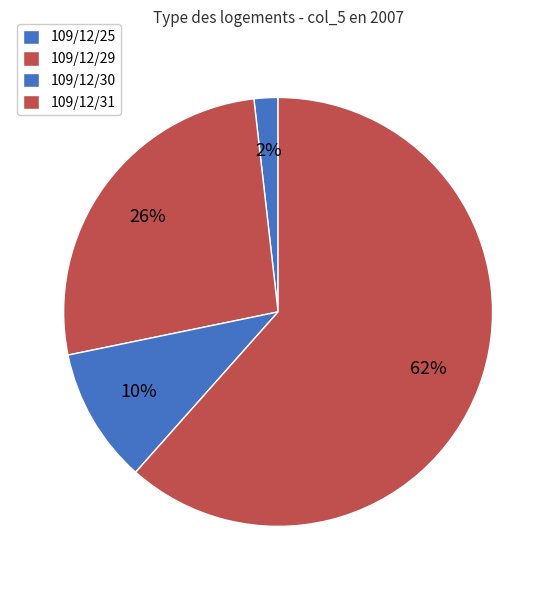

What is the majority slice?

109/12/31